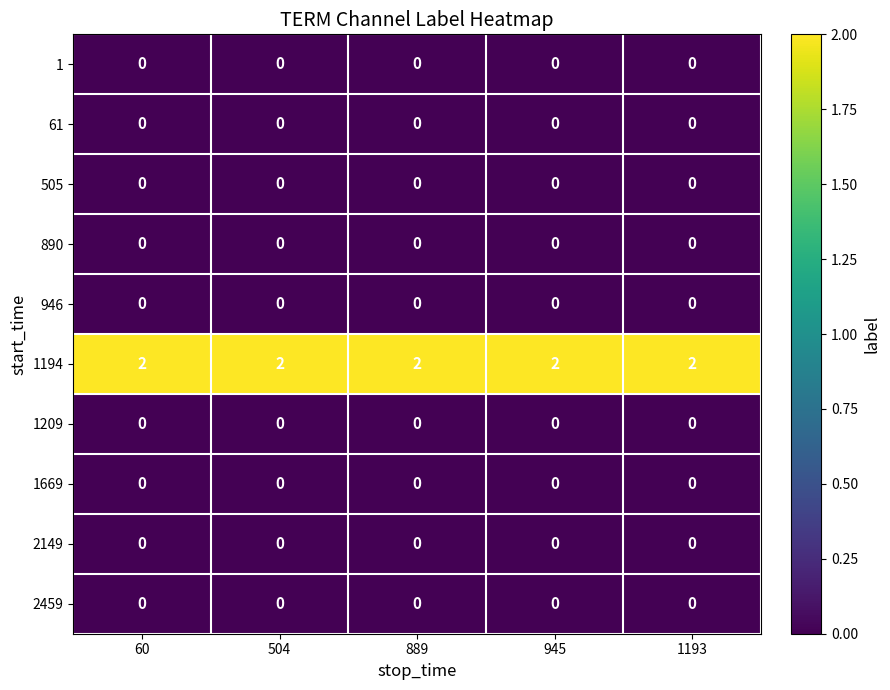

At how many categories does at least one series exceed 1?

5